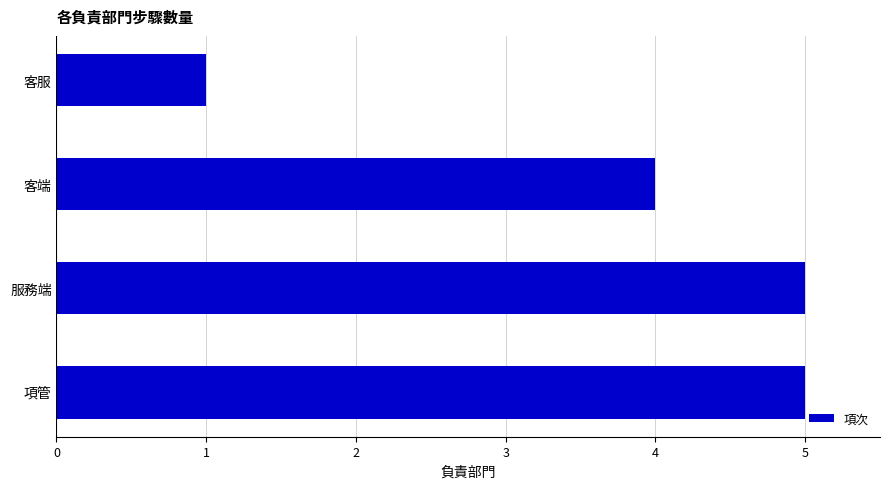

How many distinct data groups are displayed?

1